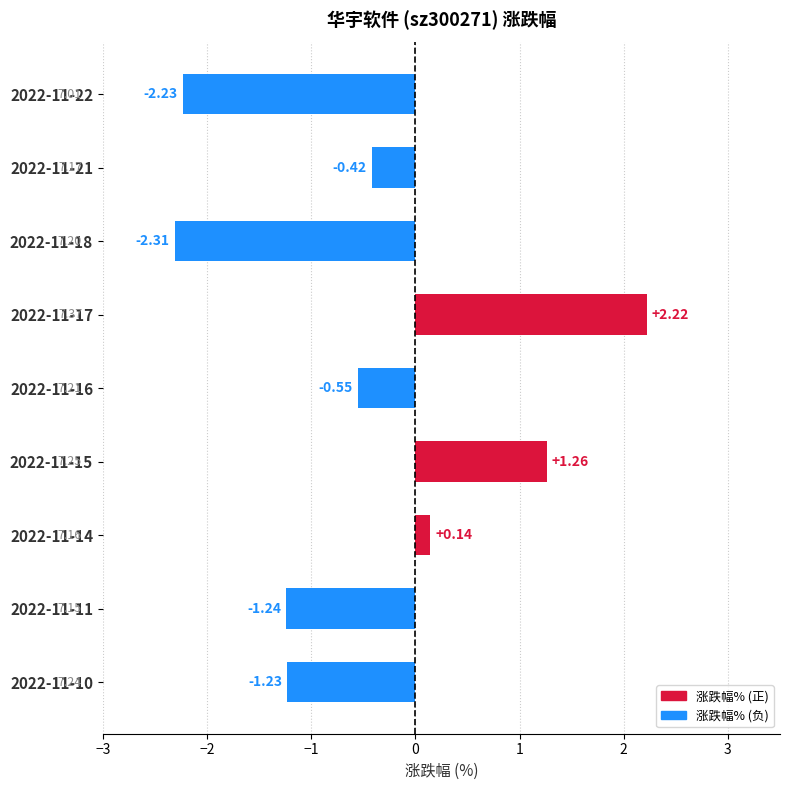

Rank the categories by value from lowest to highest.

2022-11-18, 2022-11-22, 2022-11-11, 2022-11-10, 2022-11-16, 2022-11-21, 2022-11-14, 2022-11-15, 2022-11-17